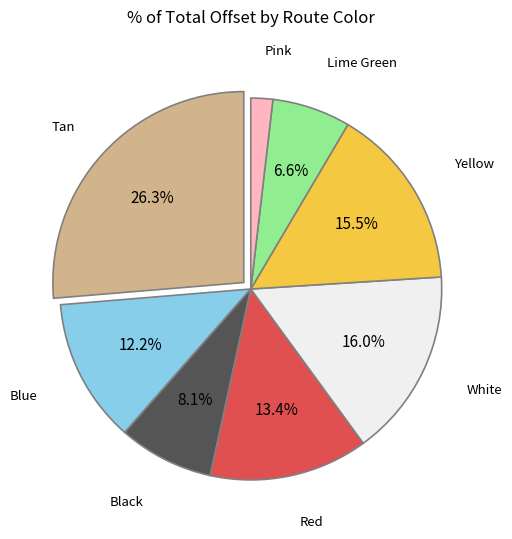

Is there any slice that represents more than half of the pie?

No